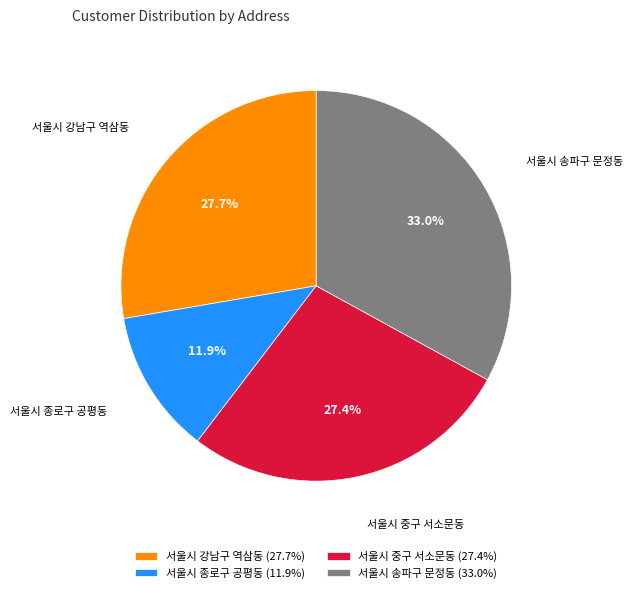

What percentage is the 서울시 중구 서소문동 slice, to the nearest percent?

27%